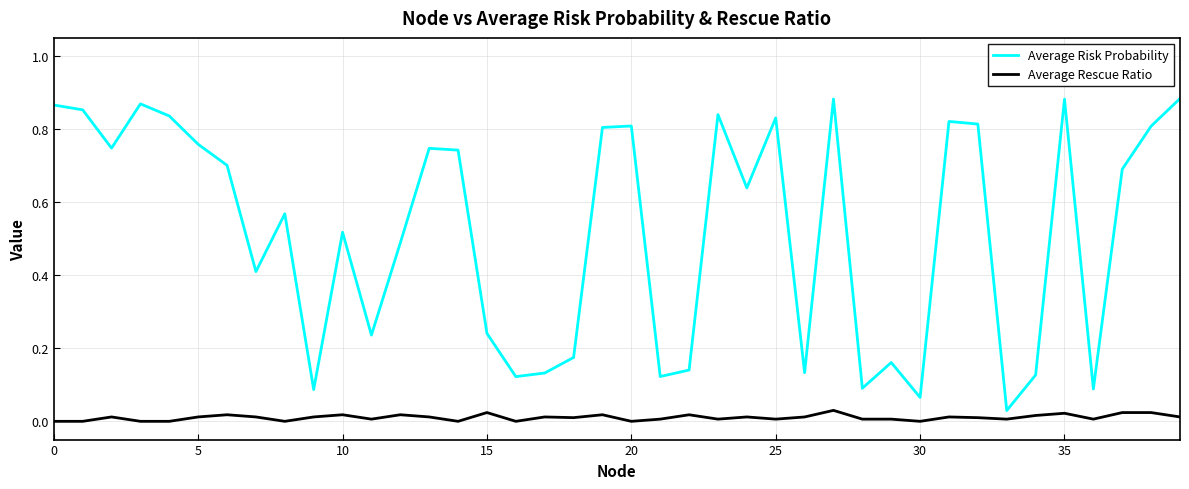

True or false: Average Risk Probability has more than 2 interior local peaks.

True